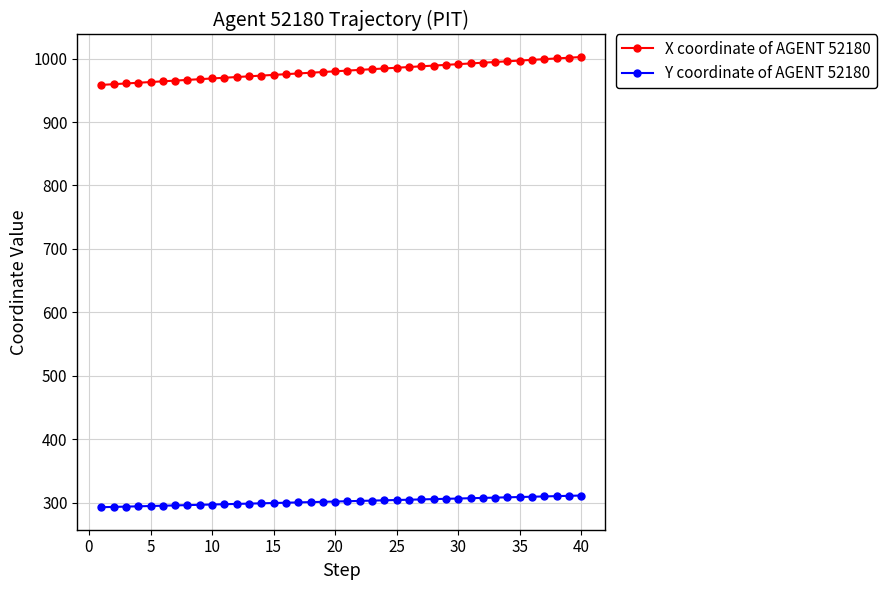

Rank the series by their average value, from lowest to highest.

Y coordinate of AGENT 52180, X coordinate of AGENT 52180